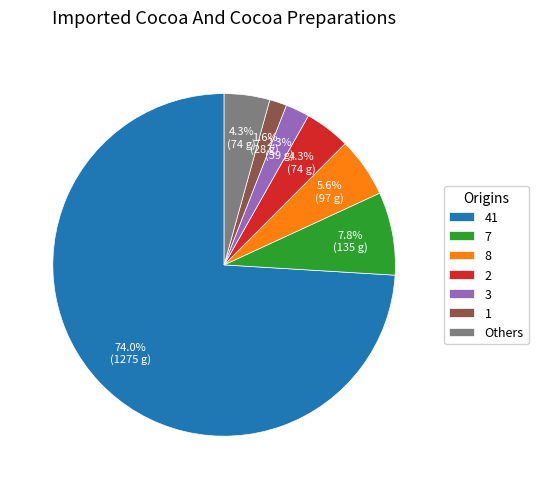

True or false: 1 accounts for 2% of the total.

True